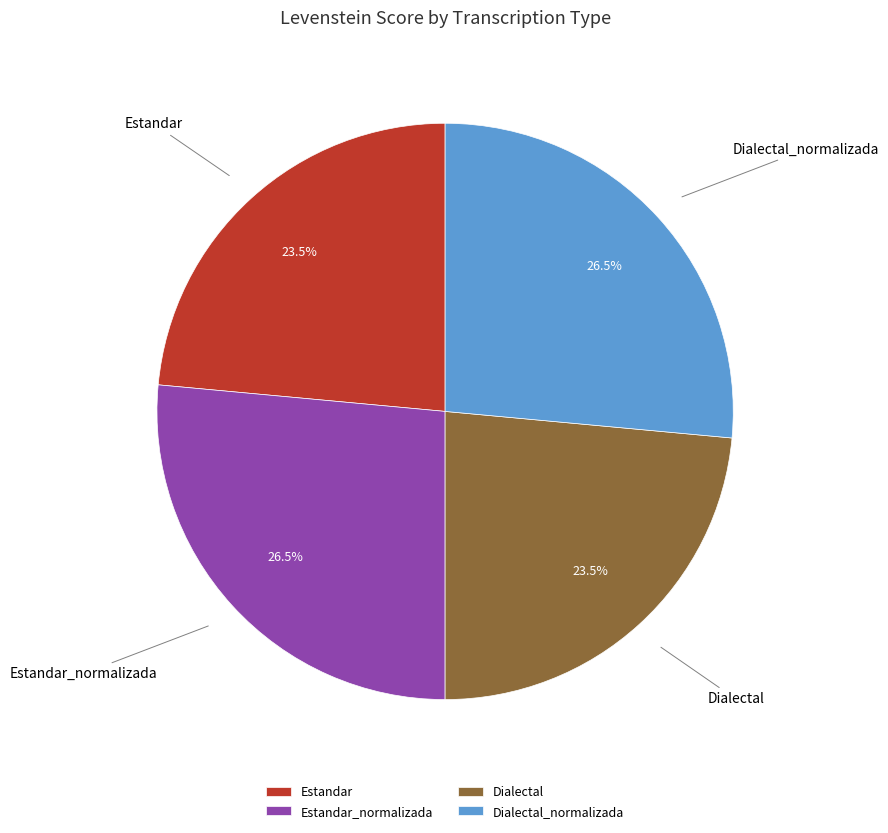

To the nearest percent, what is the difference between the Estandar and Estandar_normalizada slice percentages?

3%